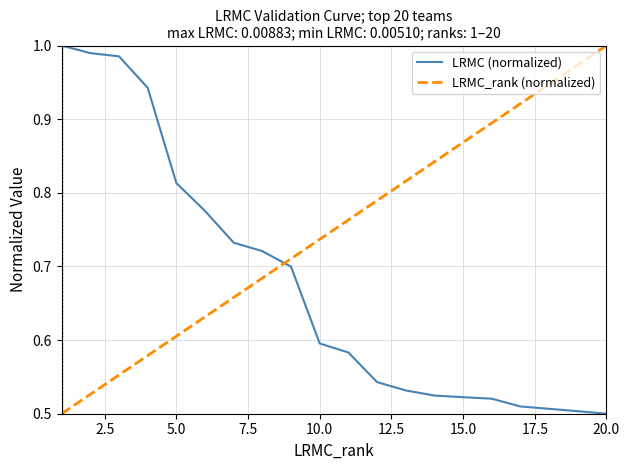

Rank the series by their average value, from lowest to highest.

LRMC (normalized), LRMC_rank (normalized)